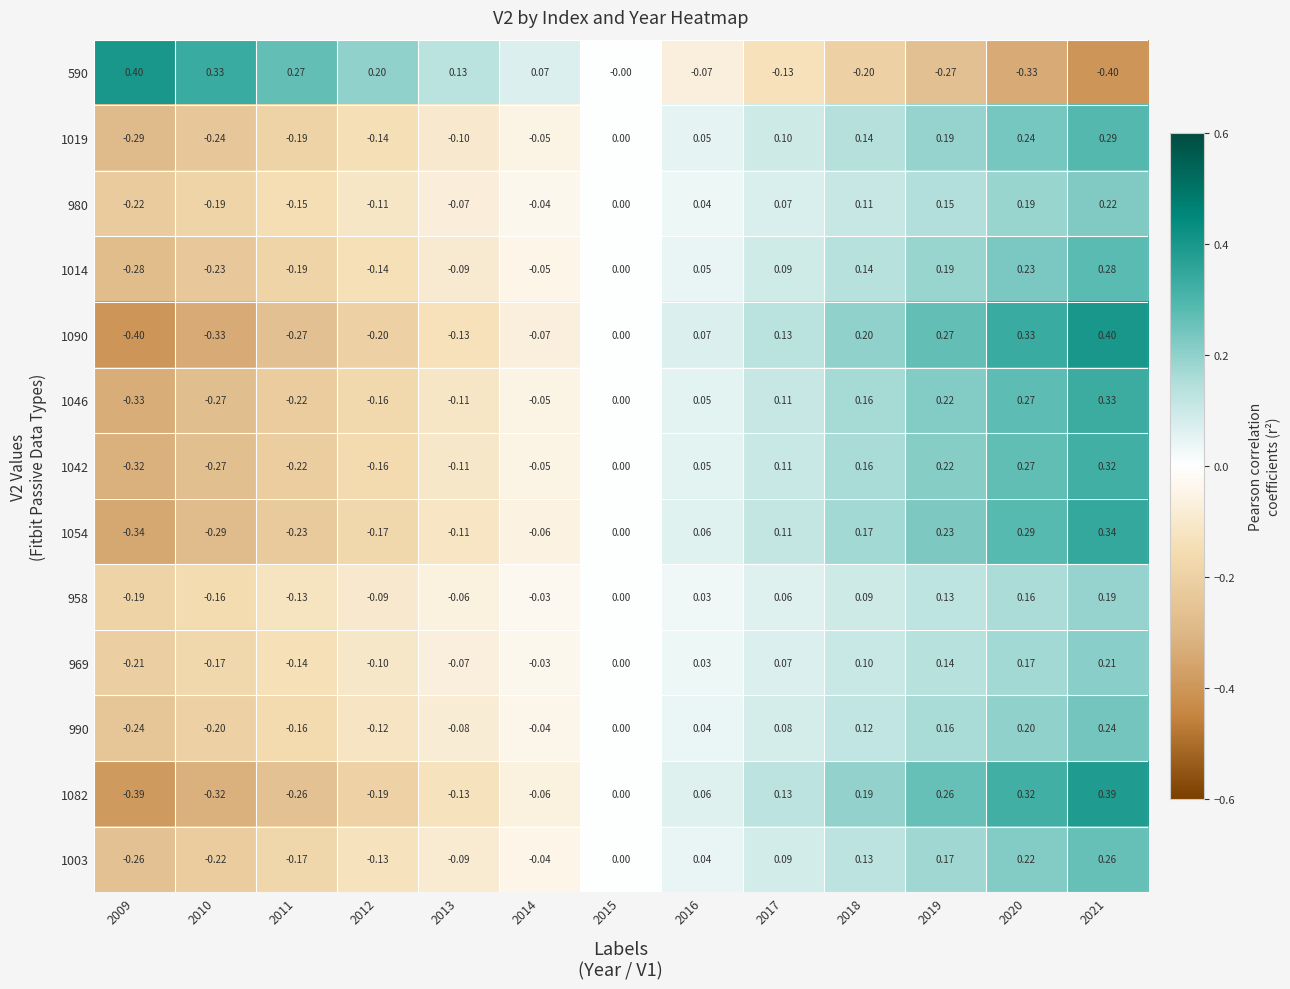

How many categories are shown in the chart?

13